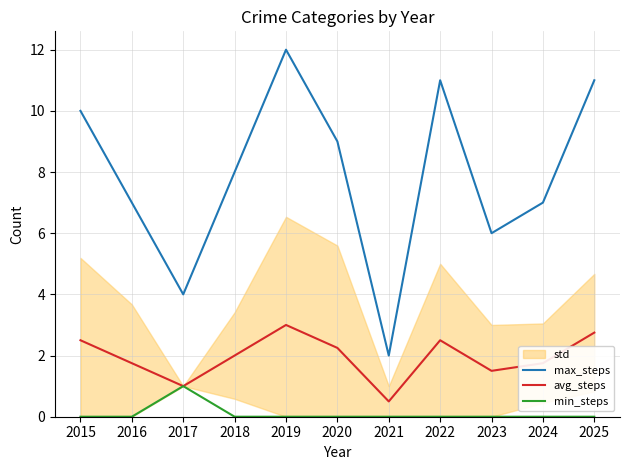

True or false: max_steps and avg_steps cross at least once.

False